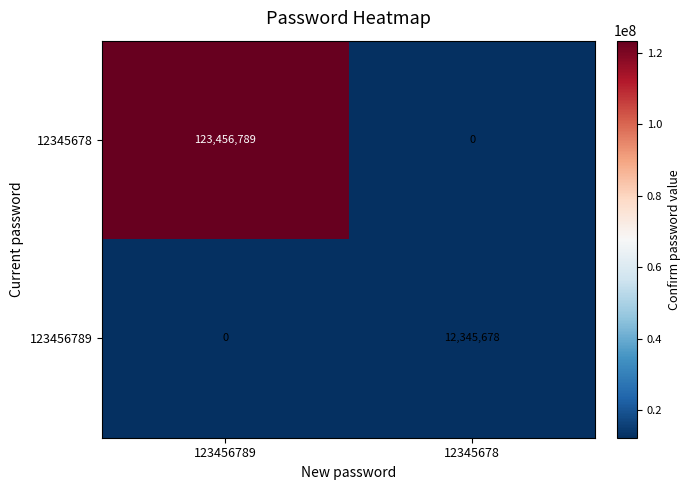

What is the sum of the 123456789 values at 12345678 and 123456789?

12345678